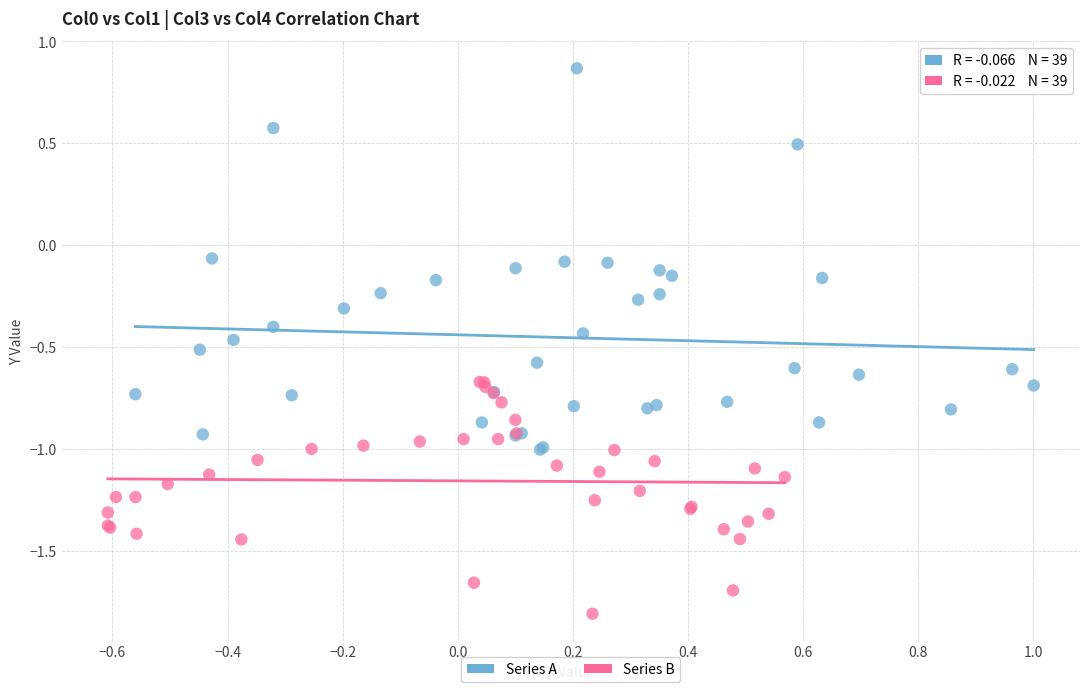

Which series has the largest Y range (max minus min)?

Series A